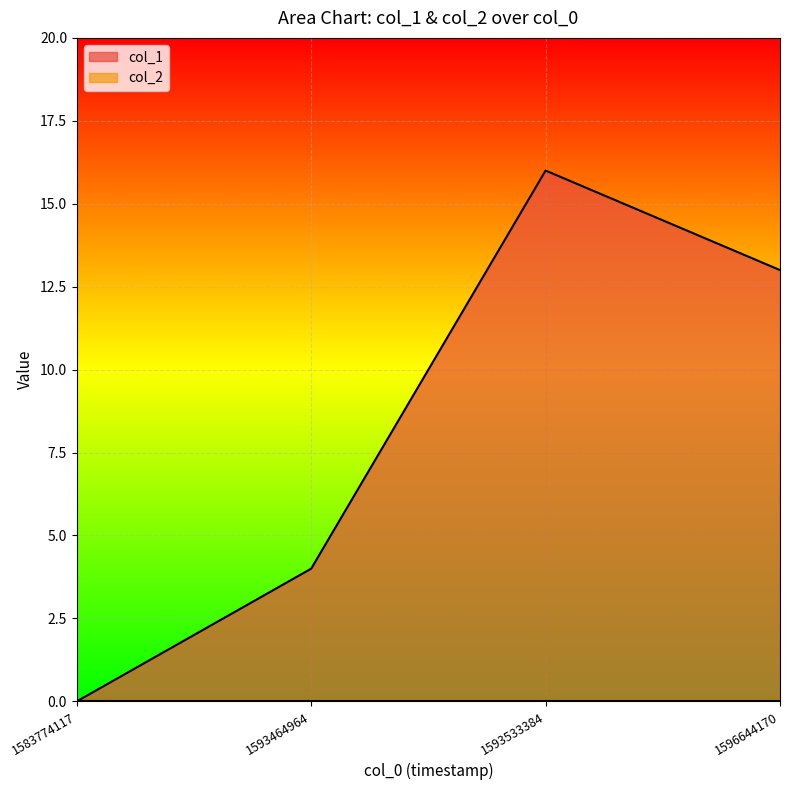

Where is the first local maximum?

1593533384